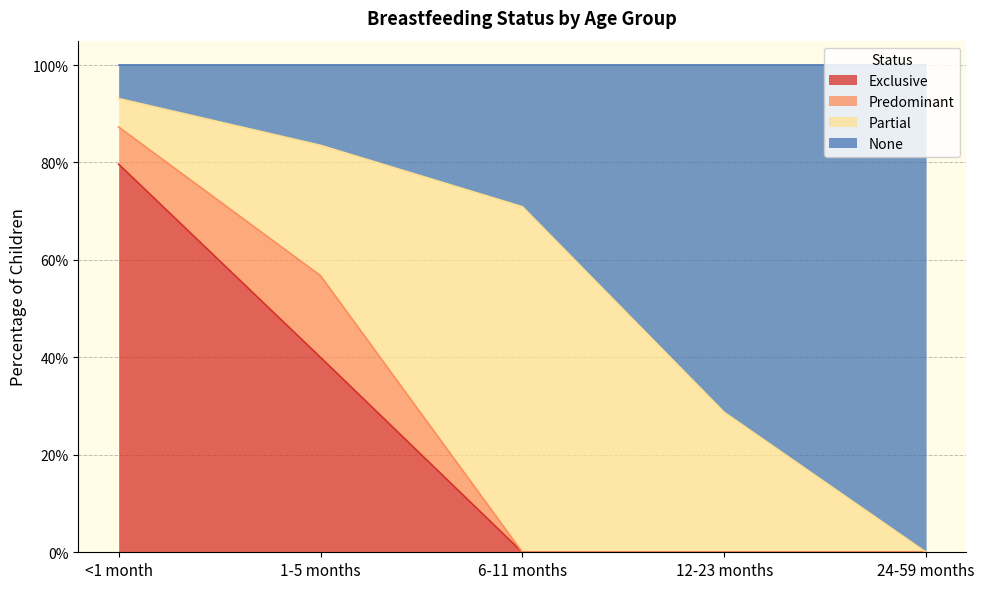

What are all the series names shown in the legend?

Exclusive, Predominant, Partial, None